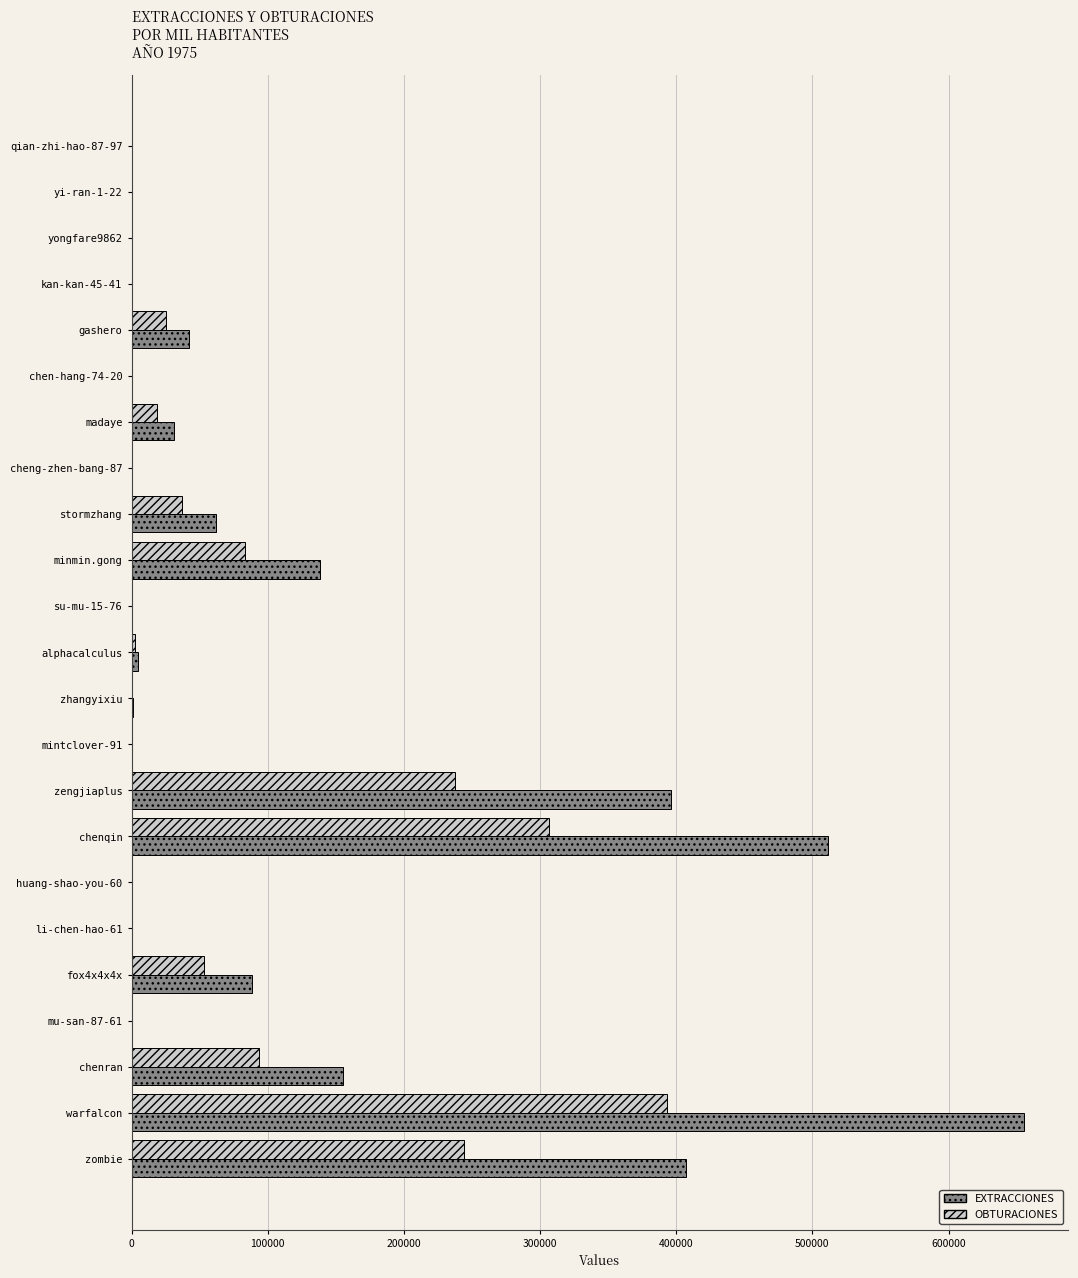

Between minmin.gong and huang-shao-you-60, which series saw the biggest shift?

EXTRACCIONES